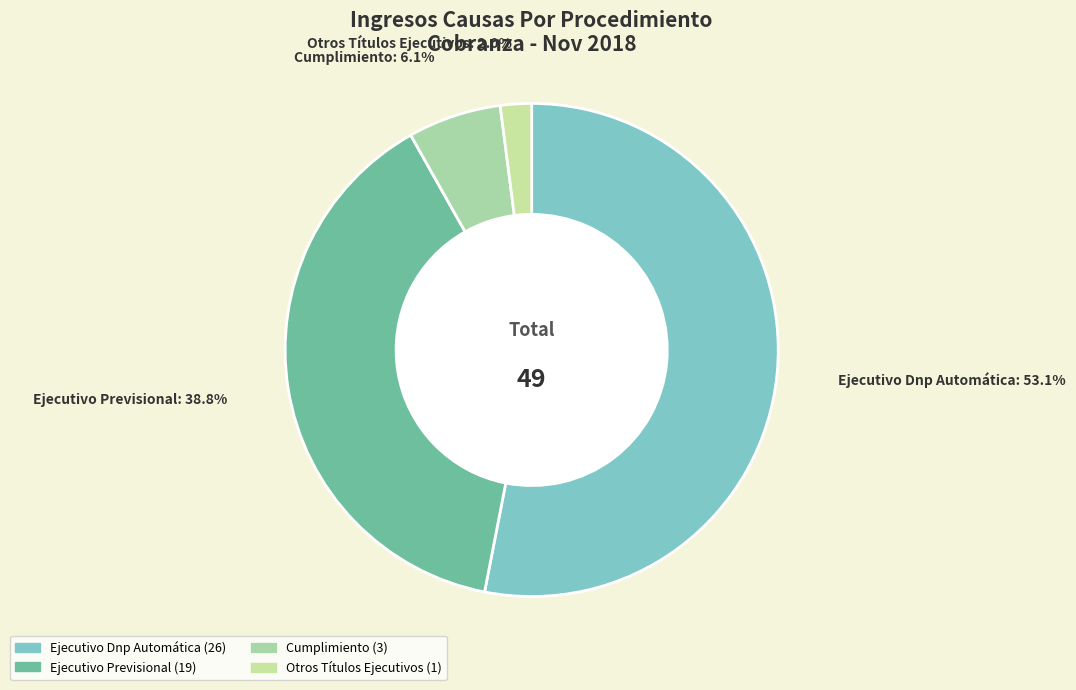

To the nearest percent, what portion does Otros Títulos Ejecutivos represent?

2%